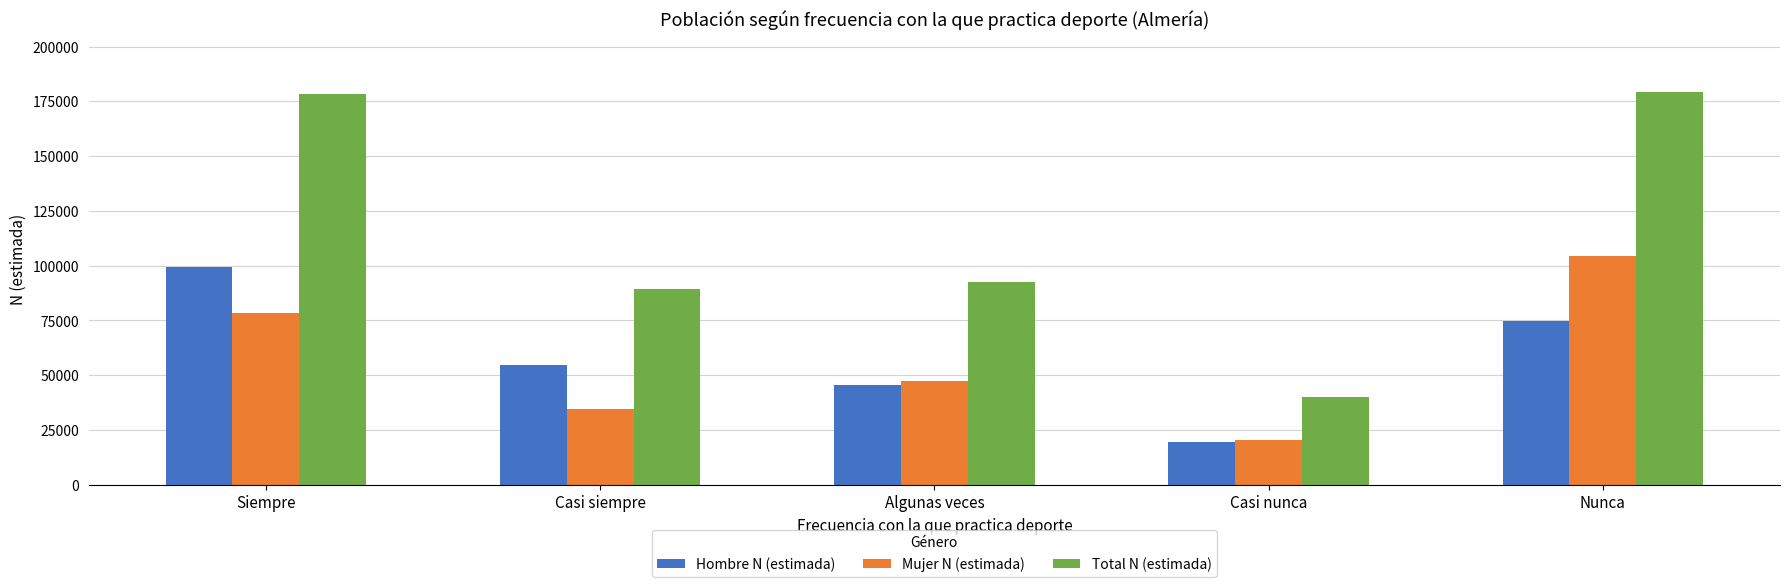

The value of Hombre N (estimada) at Casi nunca is 19580. True or false?

True